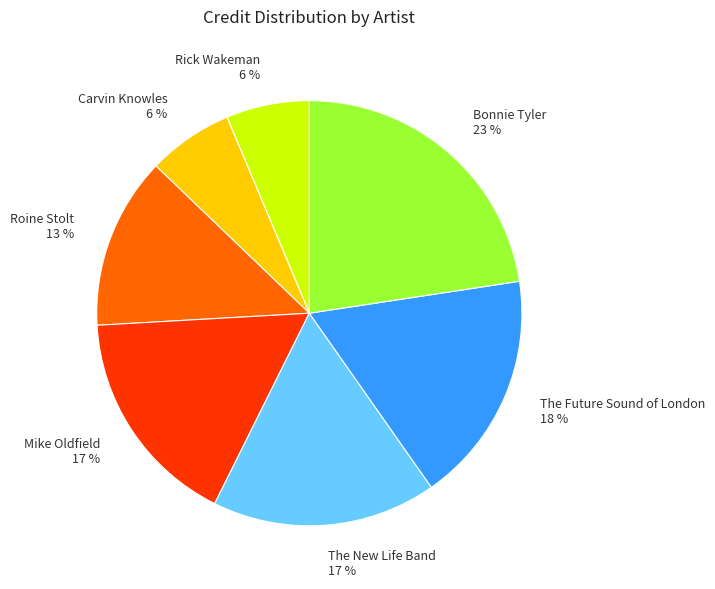

What is the ratio of the value at The New Life Band to the value at Mike Oldfield?

1.0